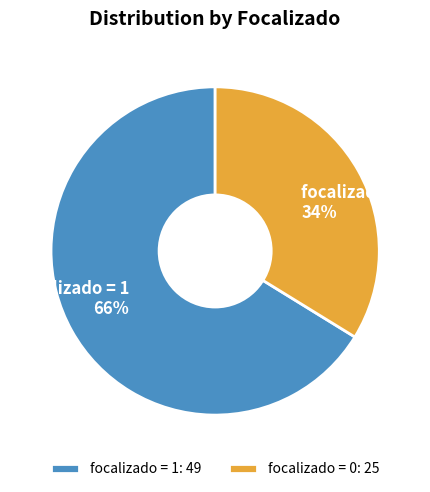

To the nearest percent, what percentage of the pie is focalizado = 0 34%?

34%